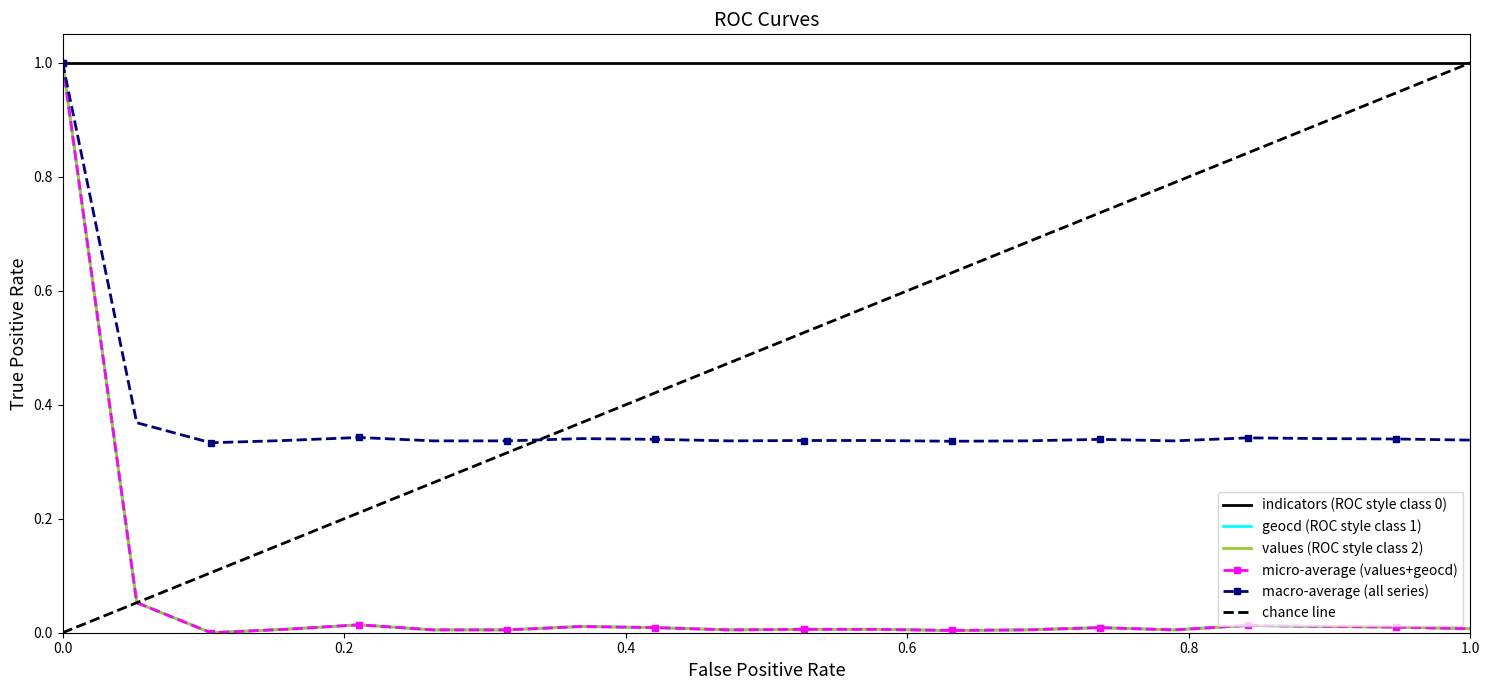

List the series in order of their peak value, lowest first.

values, geocd